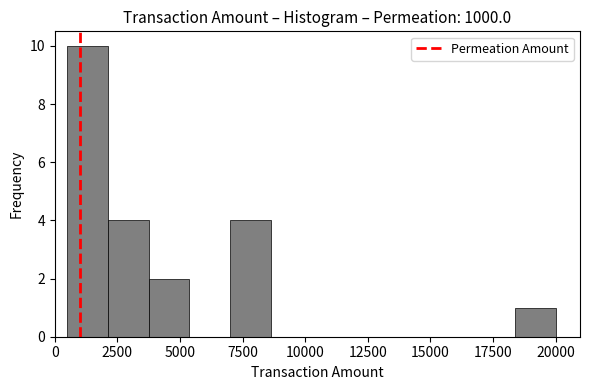

Read against the x-axis, roughly where is the centre of the tallest bar?

1500